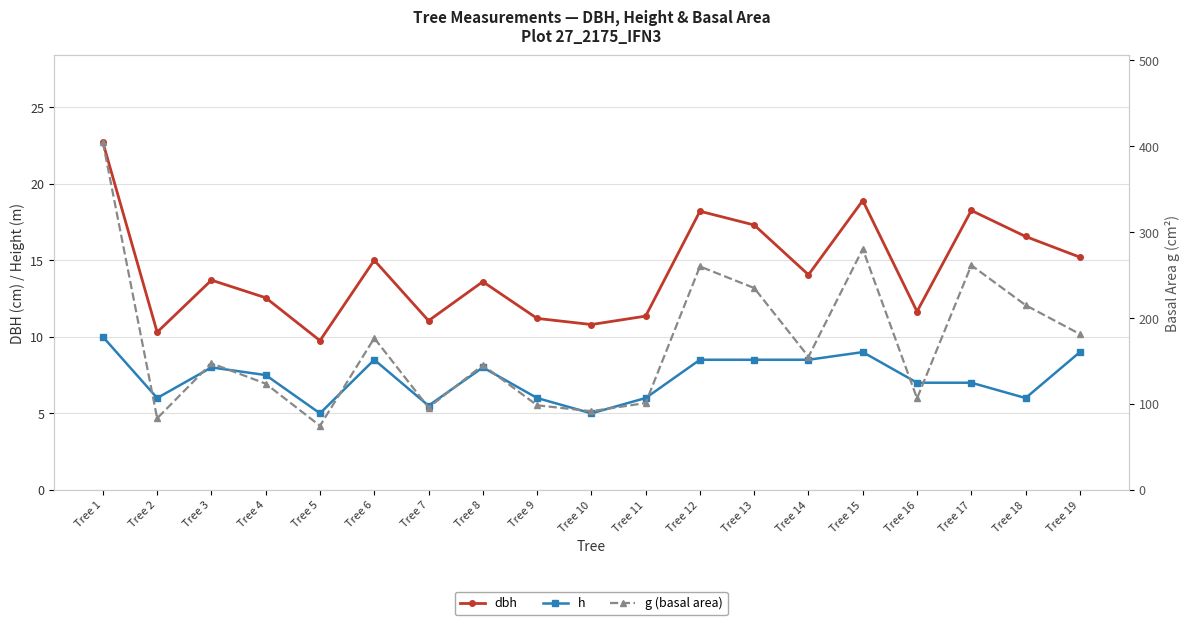

What are all the series names shown in the legend?

dbh, h, g (basal area)